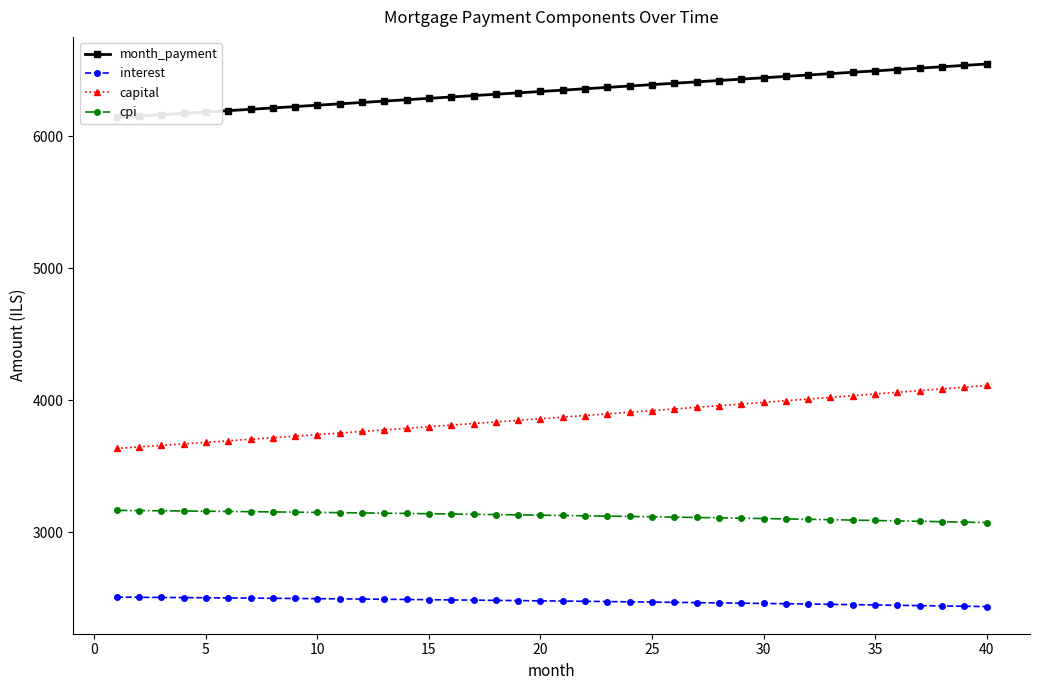

Count the number of categories in the chart.

40